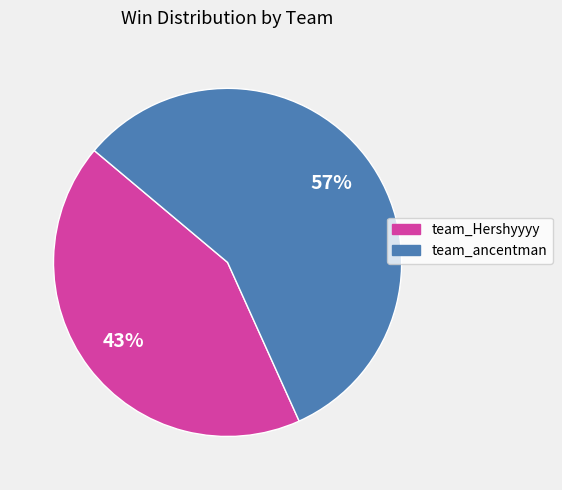

Is the sum of team_ancentman and team_Hershyyyy greater than half?

Yes